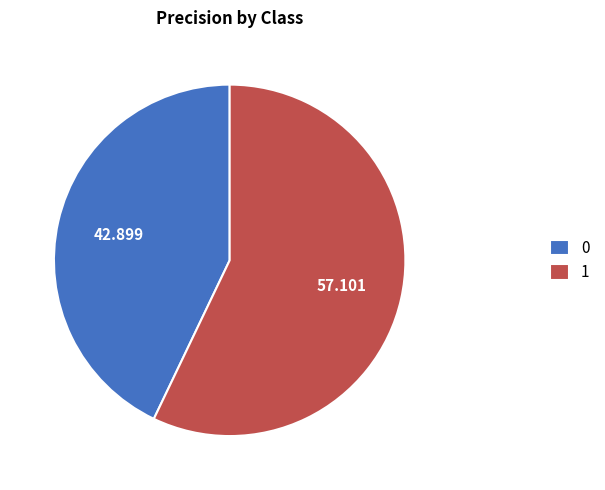

Is the sum of 1 and 0 greater than half?

Yes